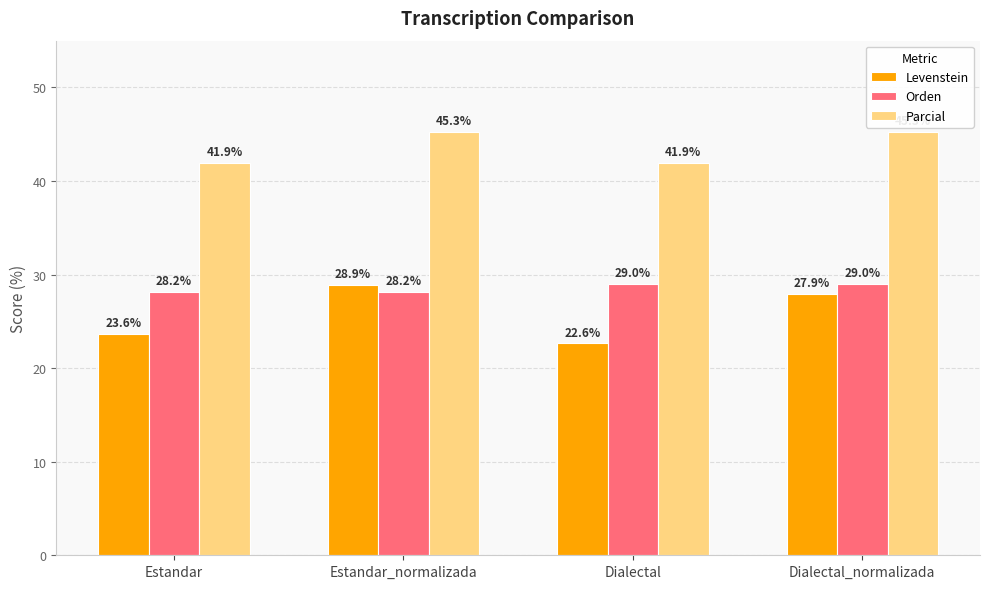

Rank the series at Dialectal from highest to lowest value.

Parcial, Orden, Levenstein